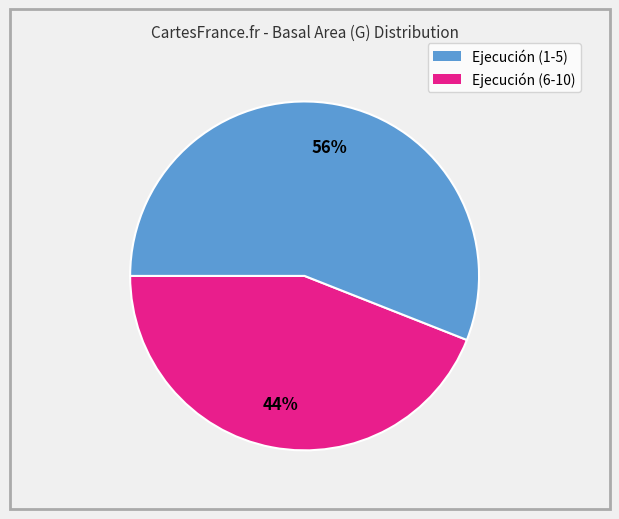

To the nearest percent, what is the difference between the largest and smallest slice percentages?

12%